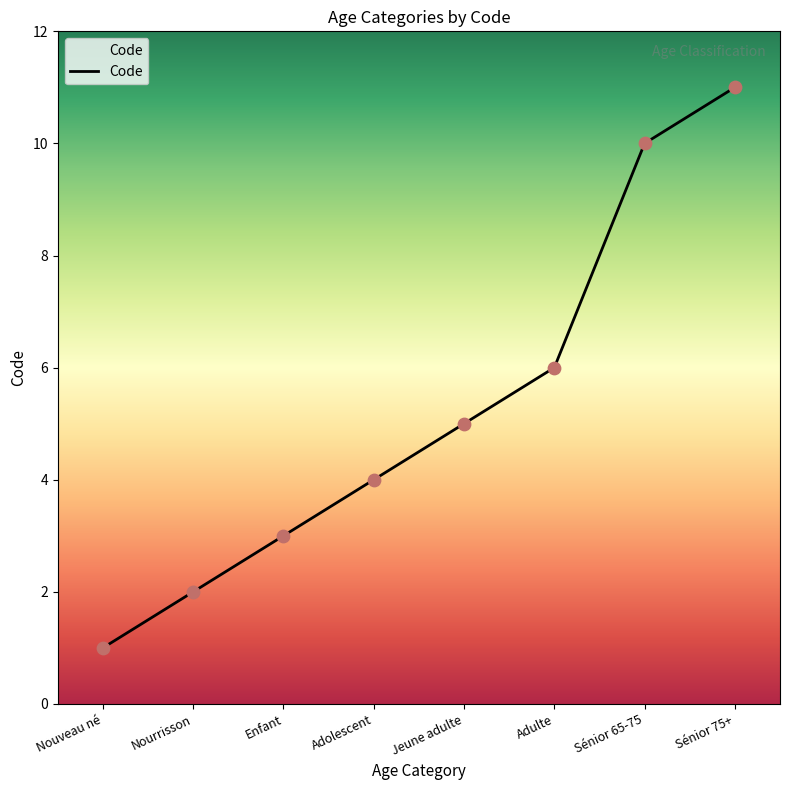

What is the change in value from Adolescent to Adulte?

+2